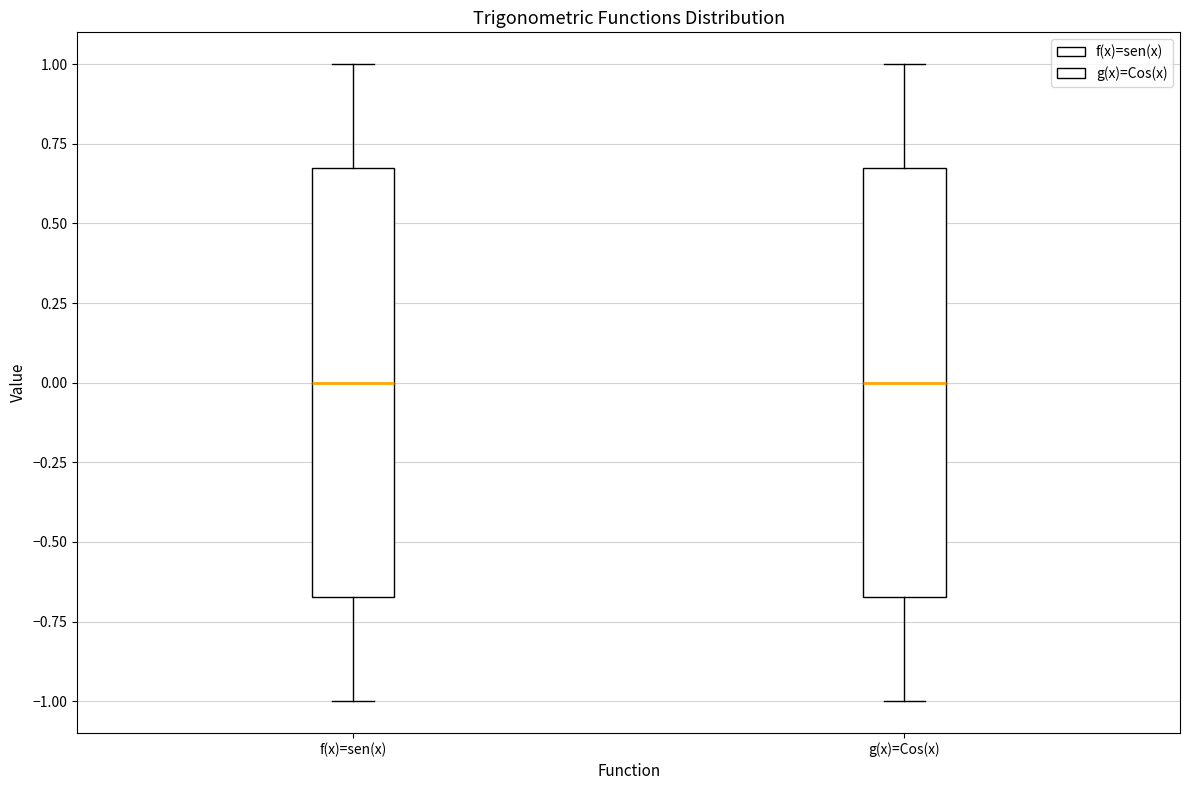

Where does the lower whisker of the box for f(x)=sen(x) end on the y-axis? The values are not printed on the chart, so give them approximately, as read against the axis.

-1.00